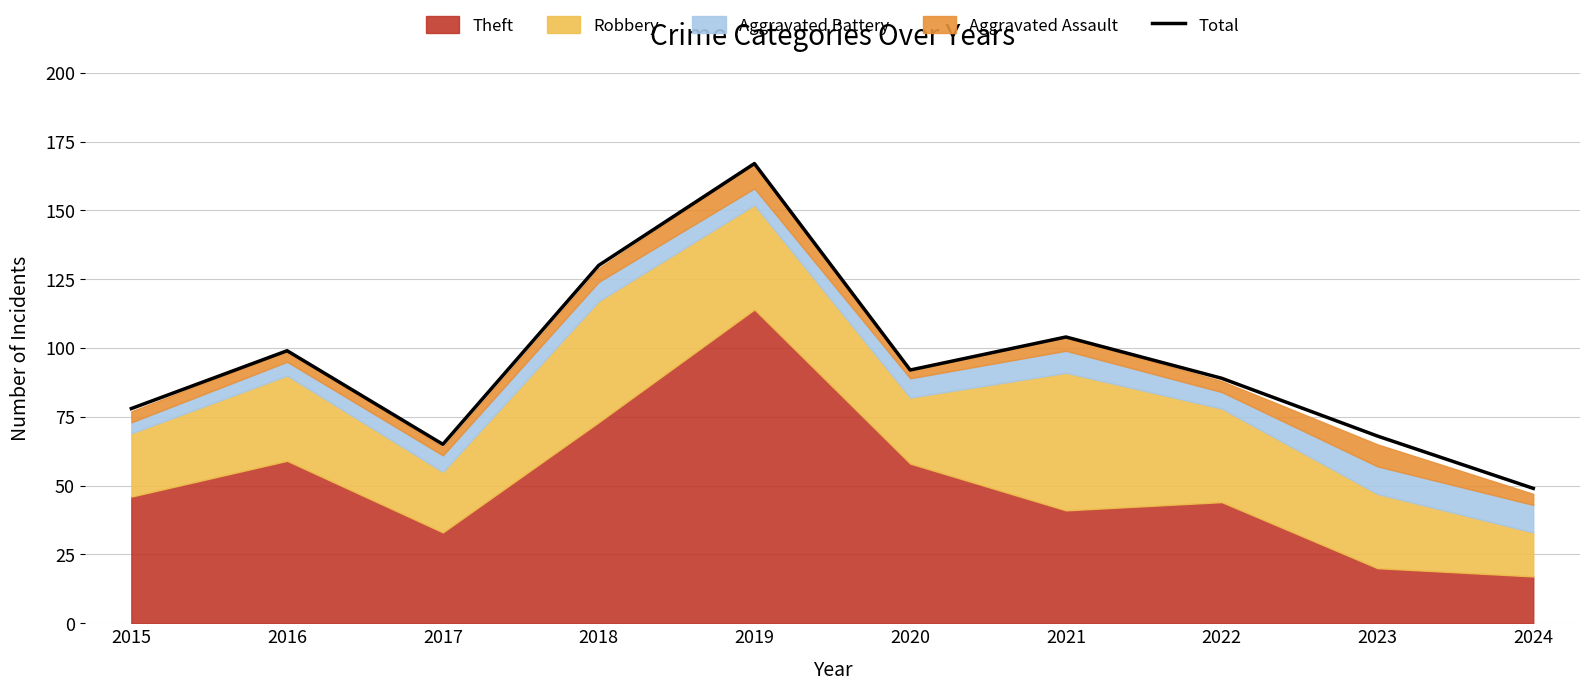

How many points are higher than both their immediate neighbors (excluding endpoints)?

3